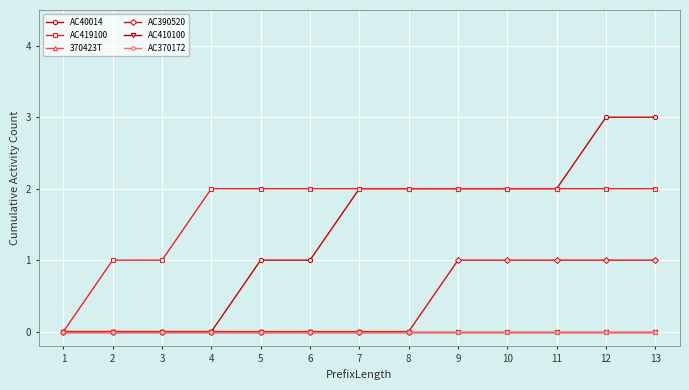

True or false: AC40014 has more than 1 interior local peaks.

False